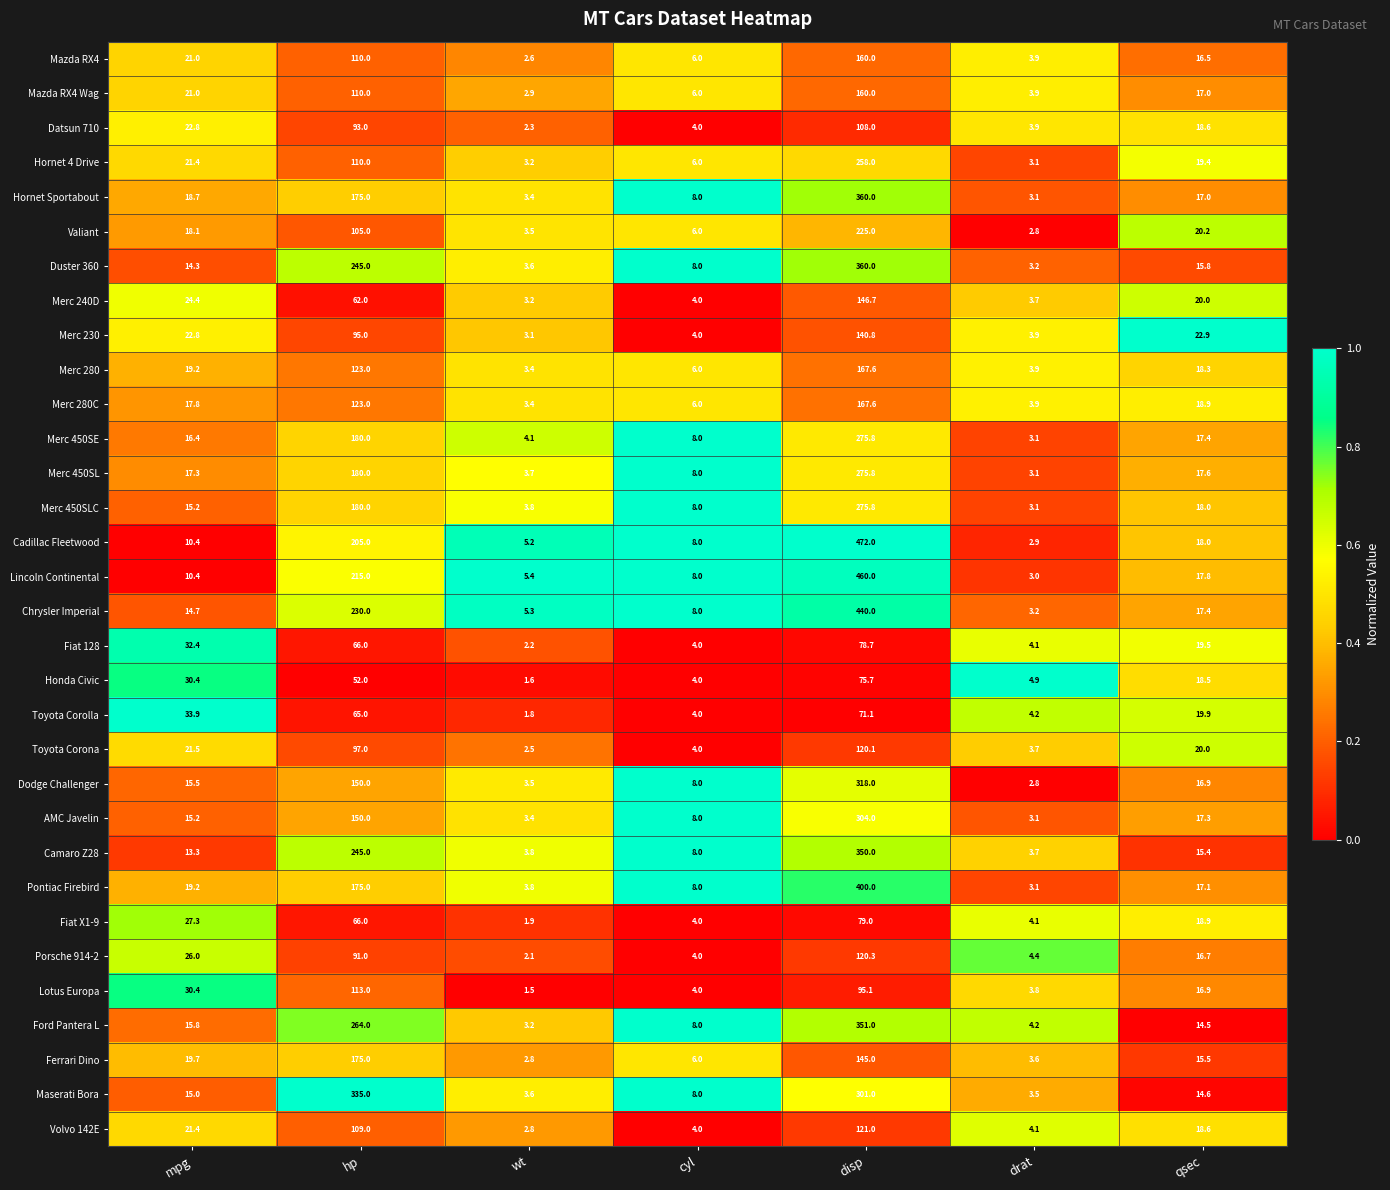

Where is Mazda RX4 nearest to the value 81?

hp